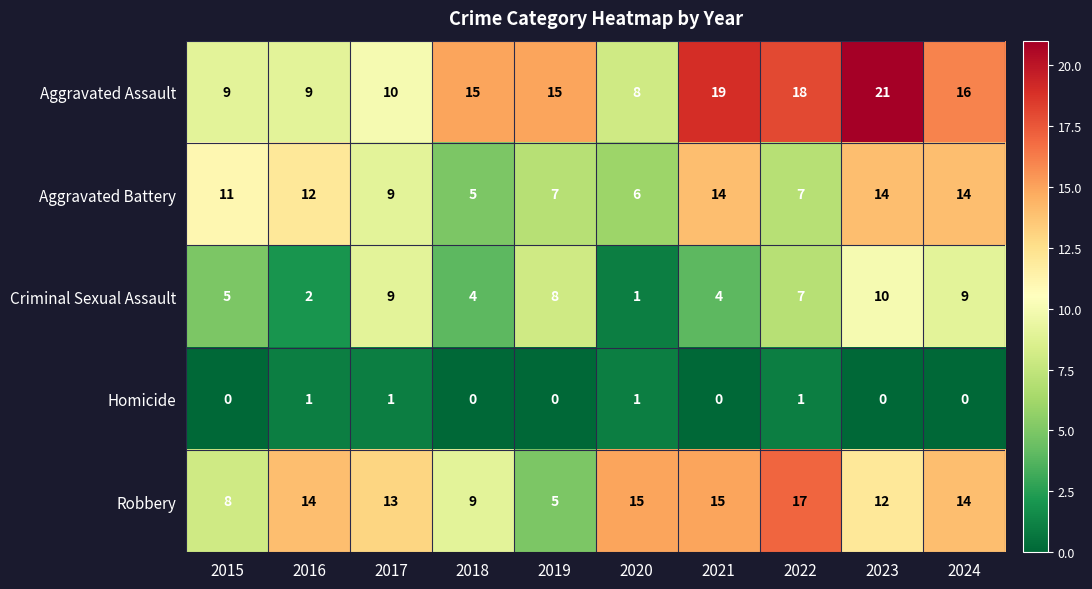

At 2018, list the series in order from largest to smallest.

Aggravated Assault, Robbery, Aggravated Battery, Criminal Sexual Assault, Homicide